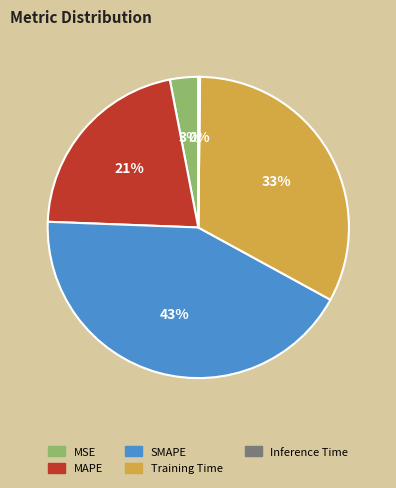

Which category has the biggest portion of the pie?

SMAPE